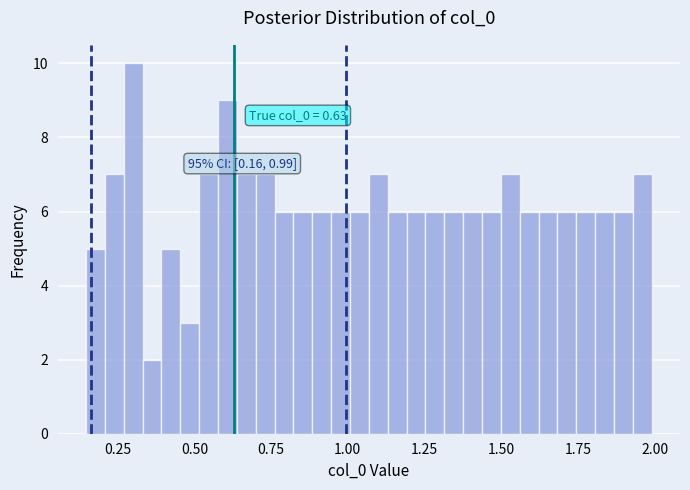

Around what value on the x-axis is the tallest bar? Give the approximate position of its centre, as read against the axis.

0.30